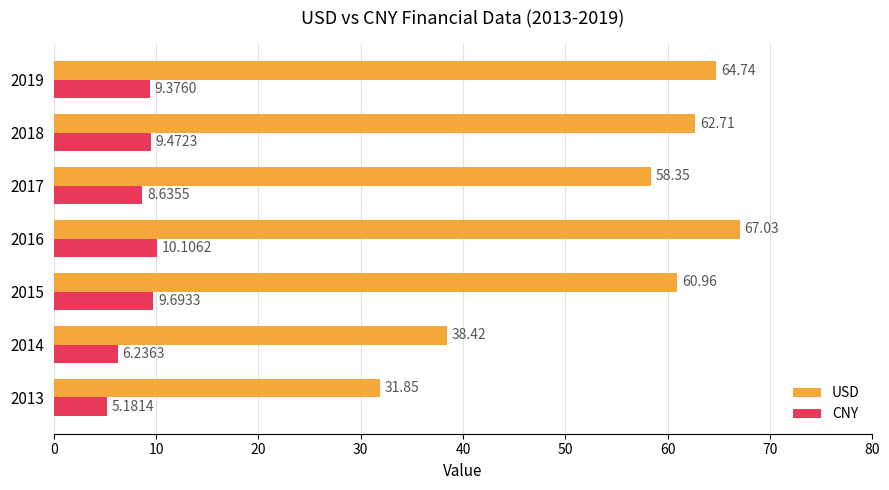

Which series has the largest range (max minus min)?

USD